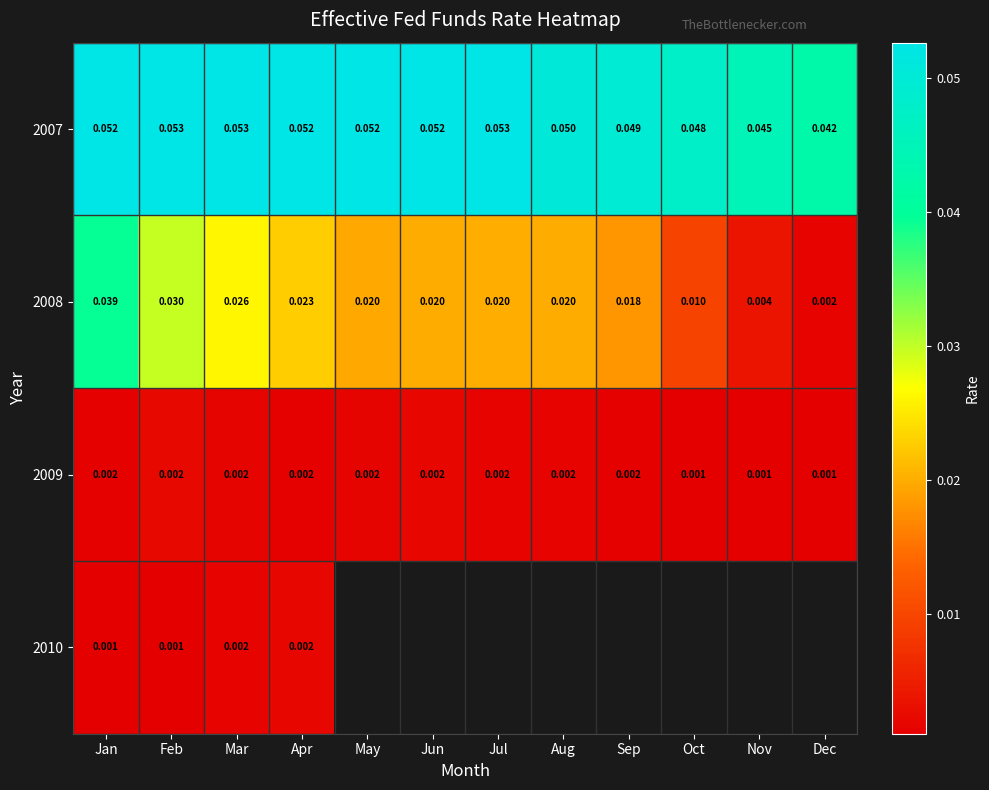

What is the spread (max minus min) of values at May?

0.1